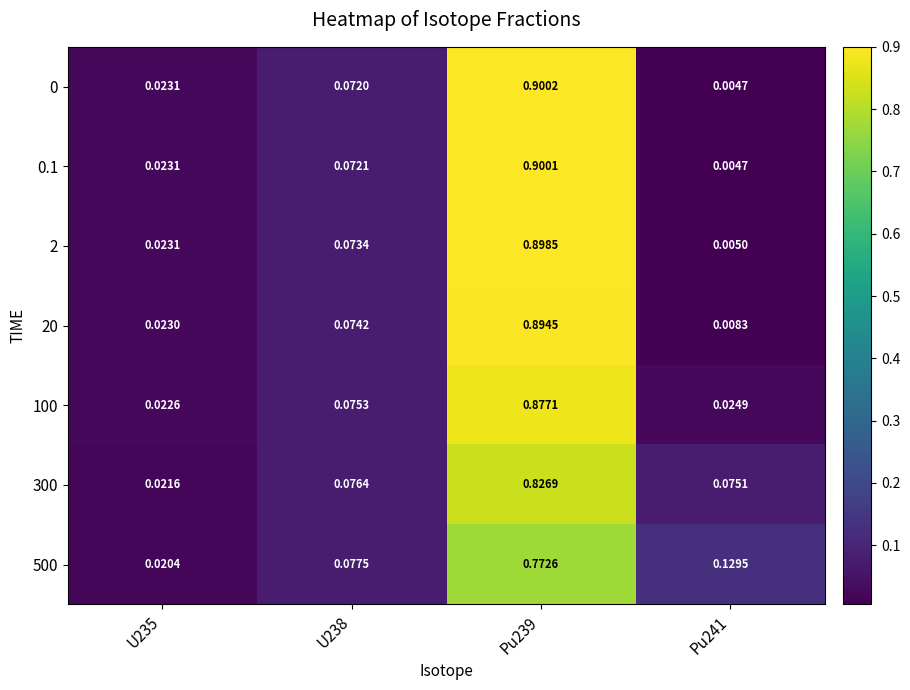

Is the value of 0 at U235 greater than the value of 20 at Pu241?

Yes